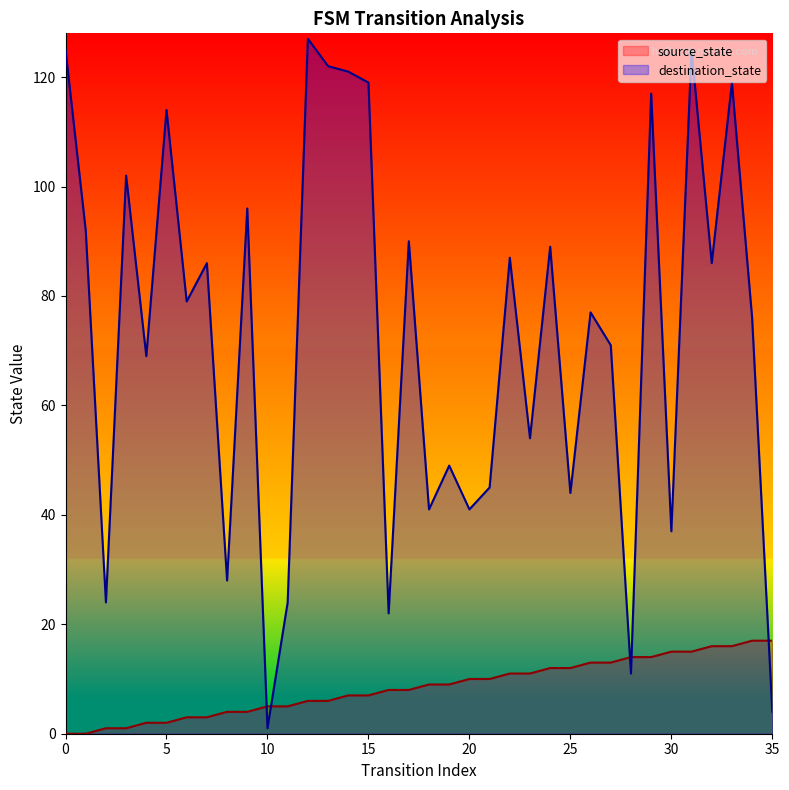

What is the value of the source_state point at the 14th from the left?

6